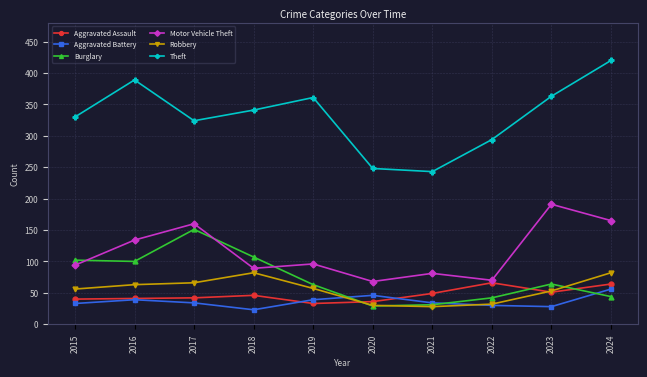

What is the value of the Aggravated Battery point at the 9th from the left?

28